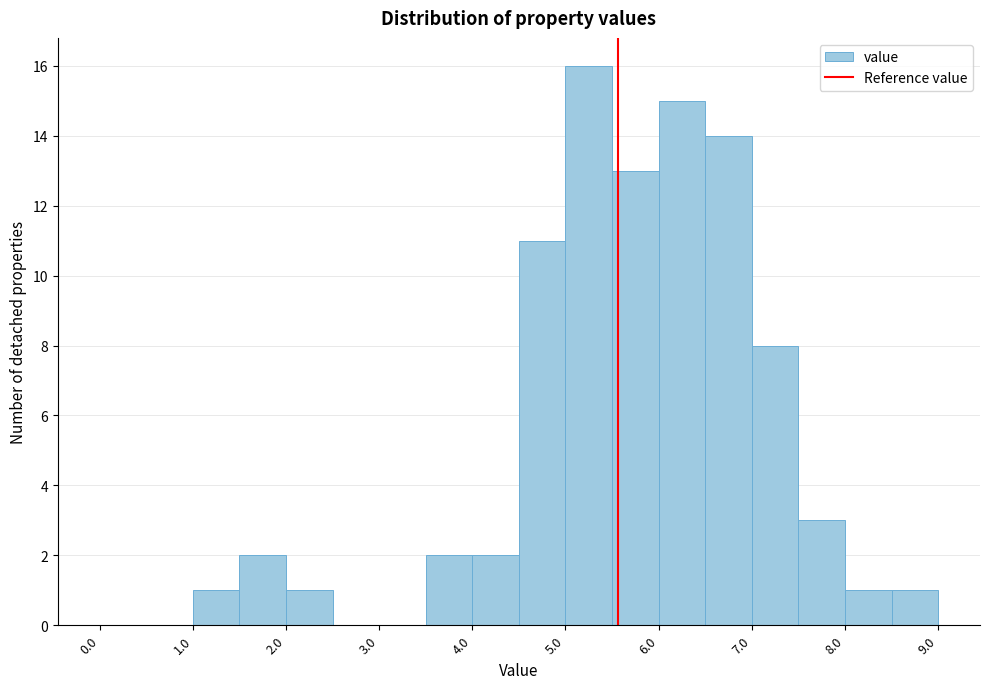

Reading left to right, transcribe this chart: for each bar, give the range it covers on the x-axis and its height. The values are not printed on the chart, so give them approximately, as read against the axis.

0.0 to 0.5: 0
0.5 to 1.0: 0
1.0 to 1.5: 1
1.5 to 2.0: 2
2.0 to 2.5: 1
2.5 to 3.0: 0
3.0 to 3.5: 0
3.5 to 4.0: 2
4.0 to 4.5: 2
4.5 to 5.0: 11
5.0 to 5.5: 16
5.5 to 6.0: 13
6.0 to 6.5: 15
6.5 to 7.0: 14
7.0 to 7.5: 8
7.5 to 8.0: 3
8.0 to 8.5: 1
8.5 to 9.0: 1